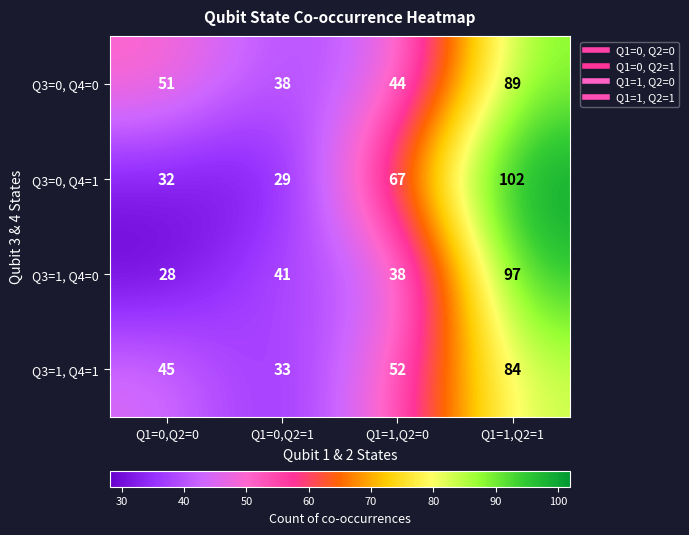

Where is Q3=0, Q4=0 nearest to the value 63?

Q1=0,Q2=0